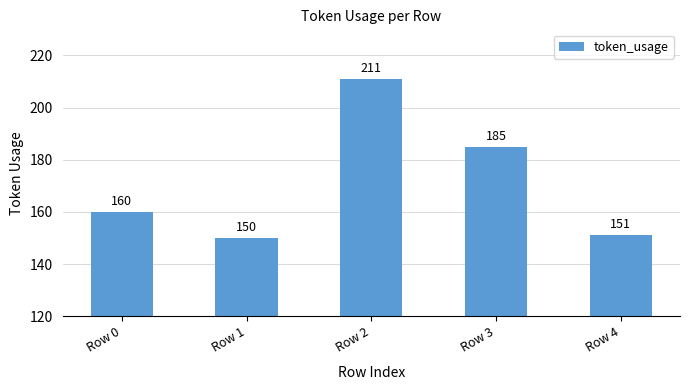

List the labels in order of value, largest first.

Row 2, Row 3, Row 0, Row 4, Row 1